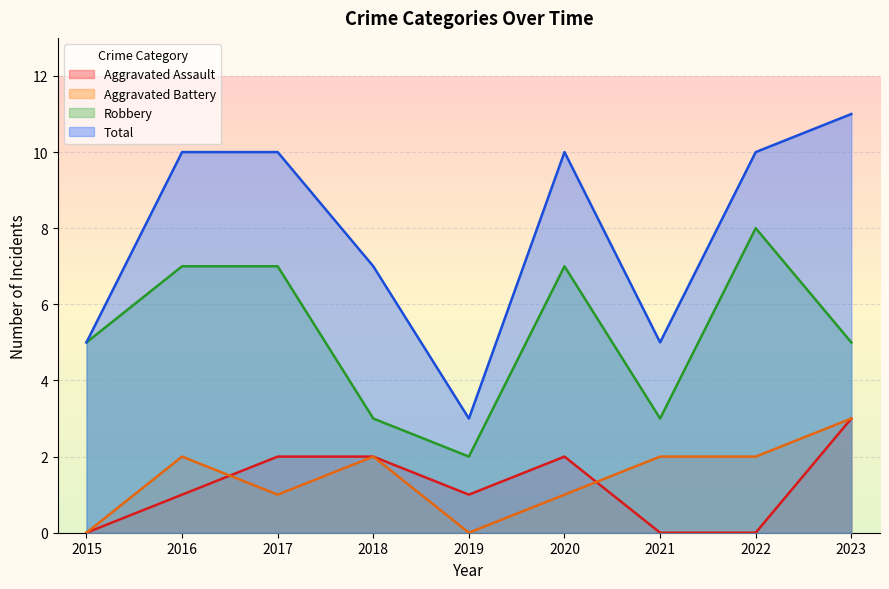

At which category is the sum across all series the highest?

2023